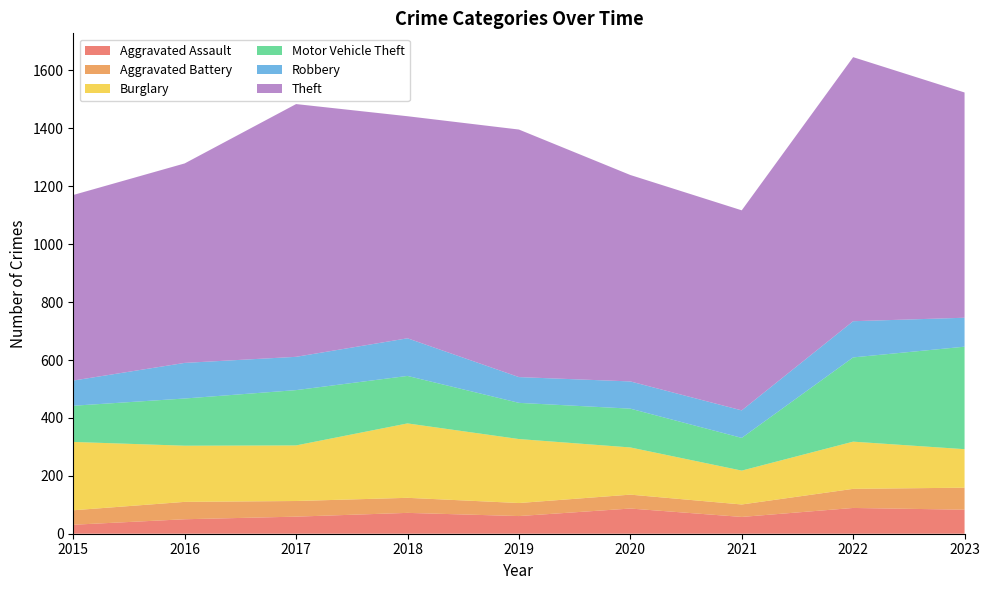

Reading right to left, what are all the values shown in this chart?

Aggravated Assault: 83	89	58	87	61	72	59	50	31
Aggravated Battery: 76	66	43	48	45	52	54	60	50
Burglary: 133	163	117	163	221	257	192	194	236
Motor Vehicle Theft: 354	291	113	134	125	164	191	163	125
Robbery: 100	125	95	94	89	130	115	123	87
Theft: 778	912	691	713	855	767	873	689	641